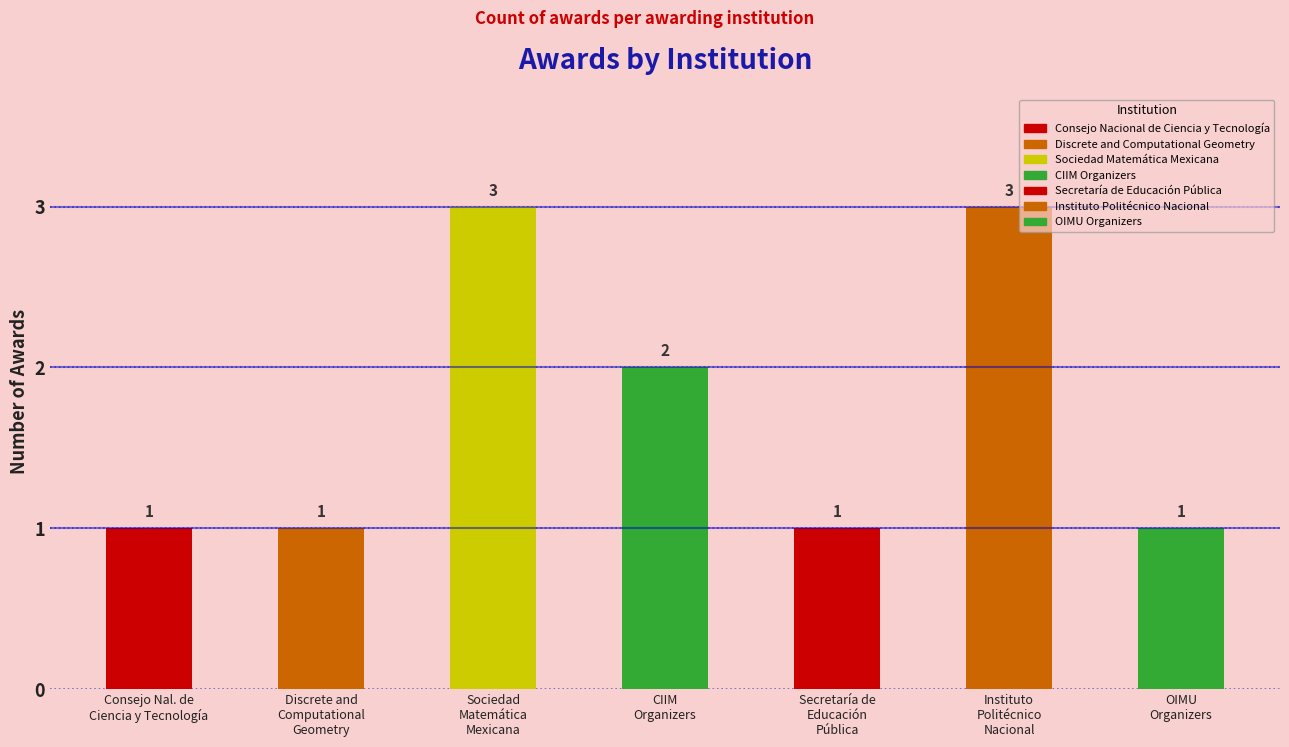

What position from the right is OIMU Organizers?

1